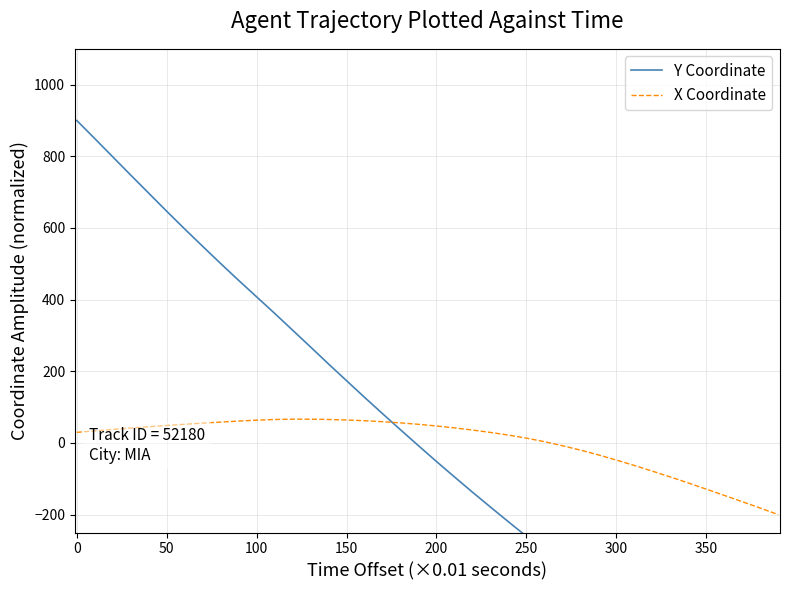

What are all the series names shown in the legend?

Y Coordinate, X Coordinate